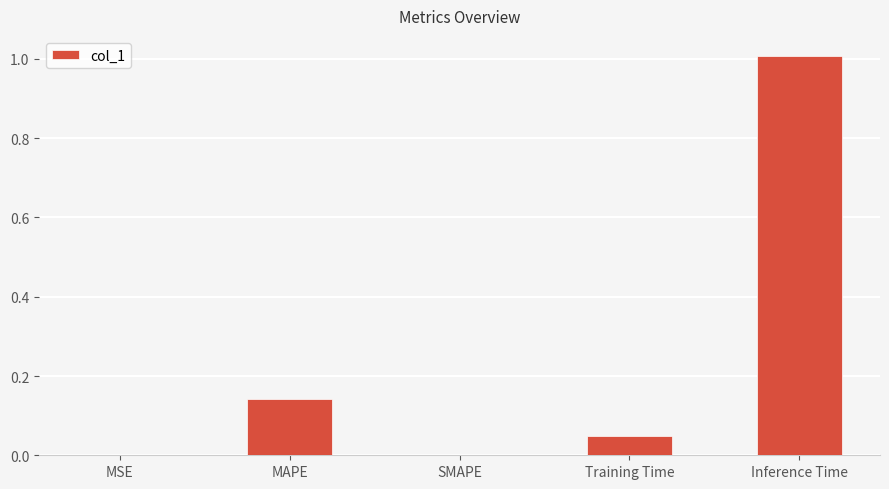

Which has a higher value, MSE or MAPE?

MAPE